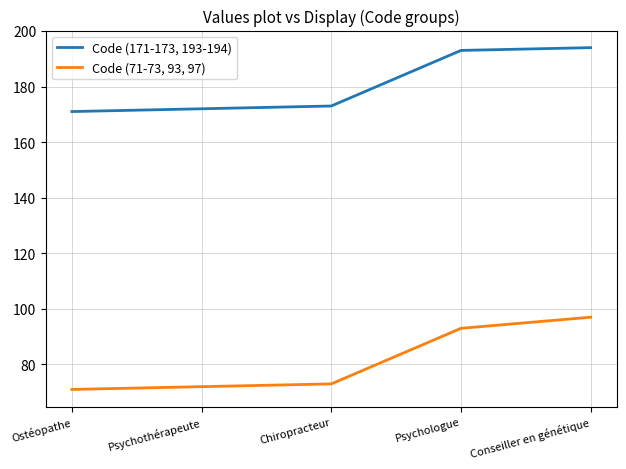

True or false: Code (171-173, 193-194) and Code (71-73, 93, 97) intersect in this chart.

False